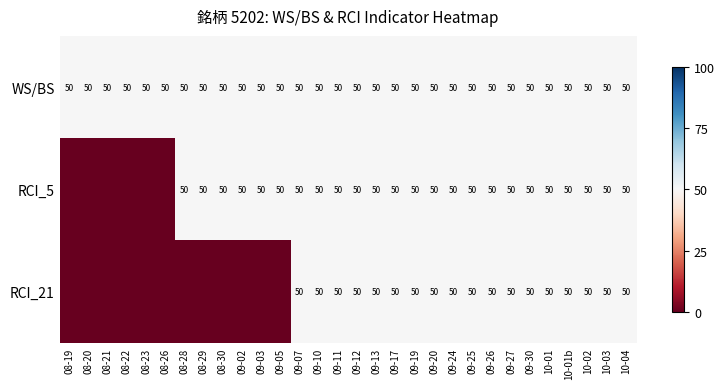

What is the sum of the RCI_21 values at 10-04 and 10-03?

100